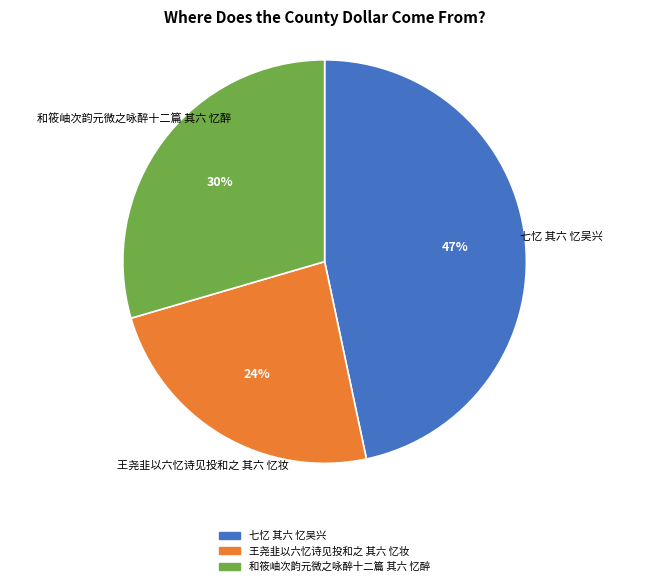

Is 和筱岫次韵元微之咏醉十二篇 其六 忆醉 the majority of the pie?

No